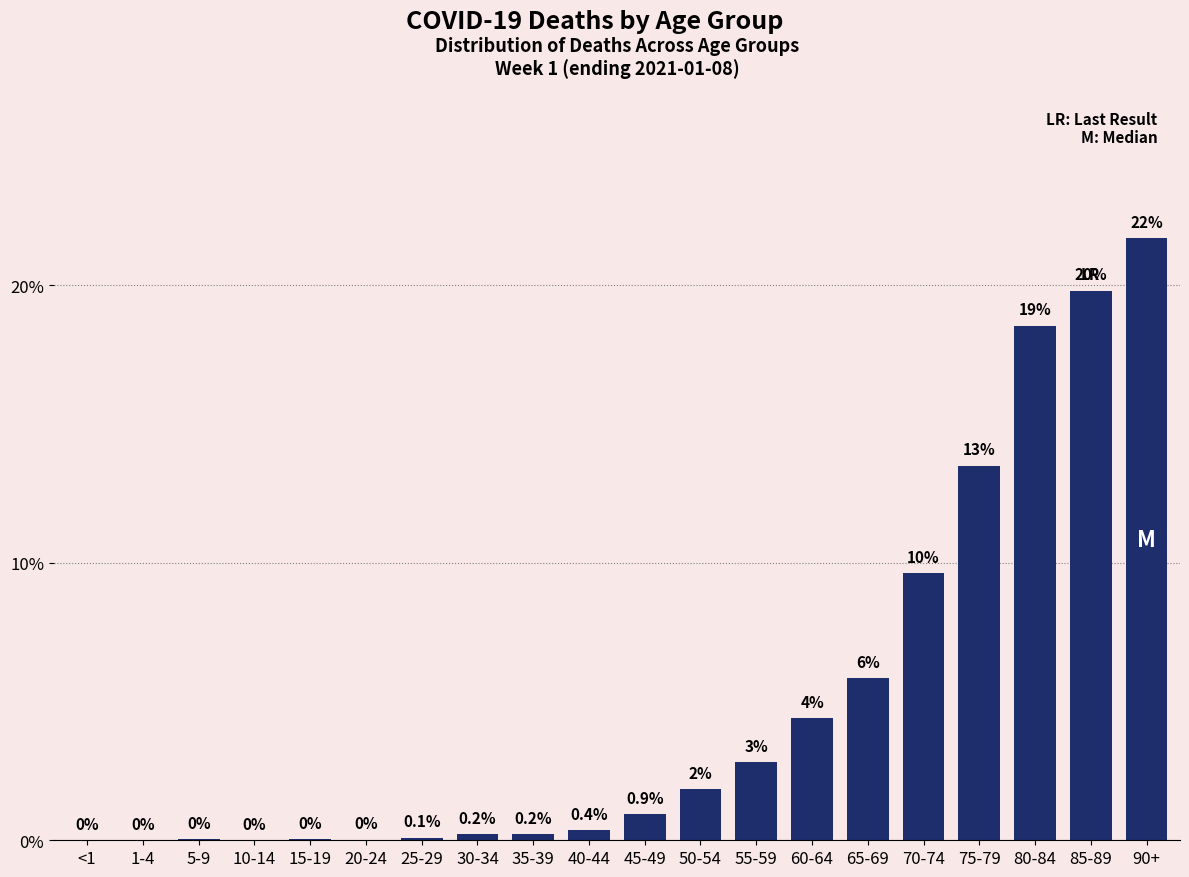

What is the change in value from 55-59 to 85-89?

+17.0